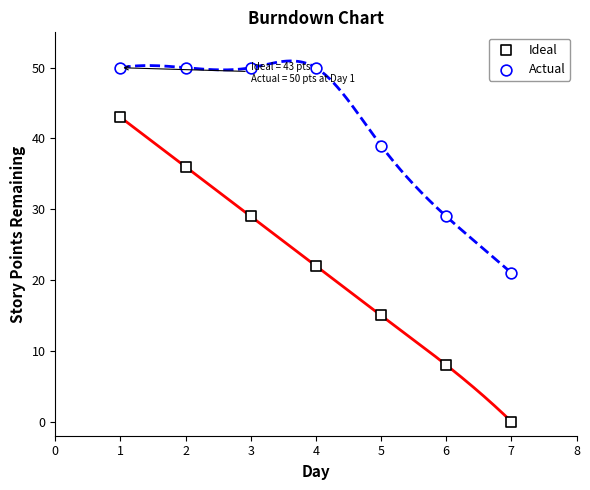

How many points are shown in the scatter plot?

14